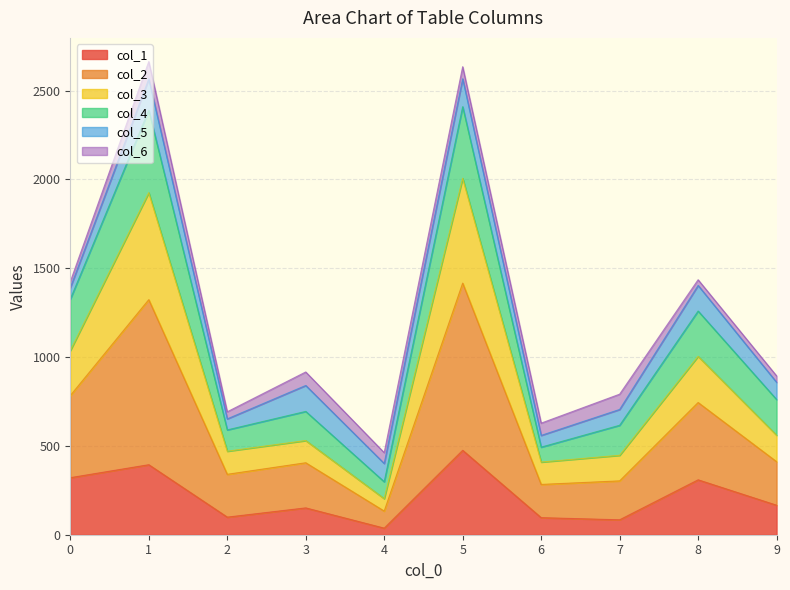

How many categories are shown in the chart?

10